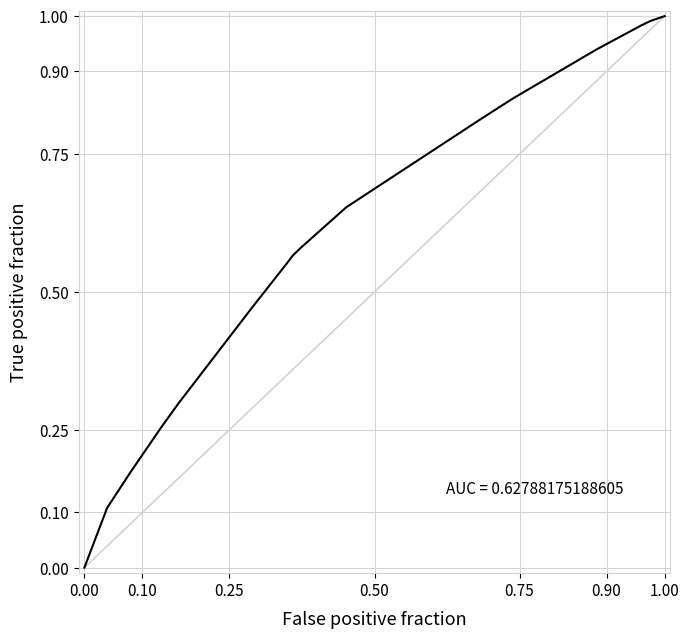

How many lines are shown in the chart?

1